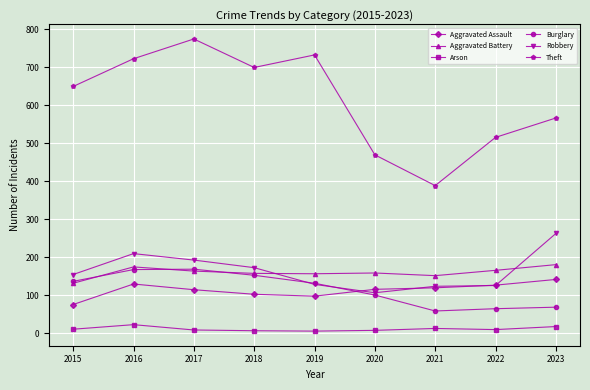

True or false: Arson has more than 1 points higher than both neighbors.

True